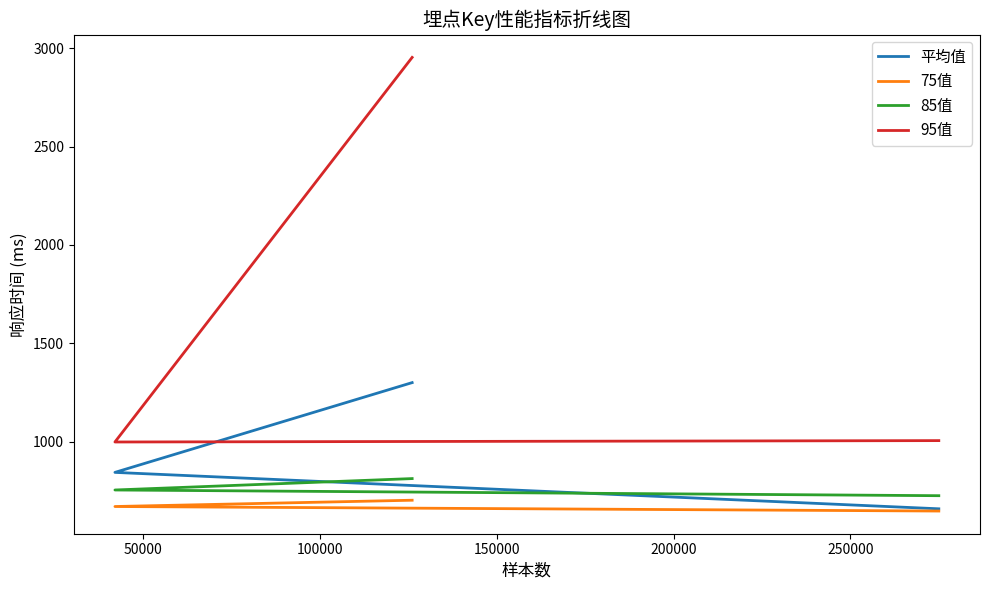

True or false: 85值 has a value of 459.7 at 0.

False